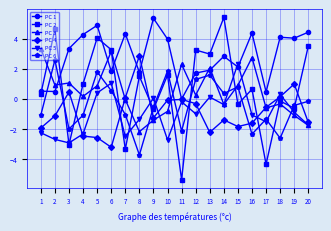

What is the value of the PC 1 point at the 13th from the left?

1.9